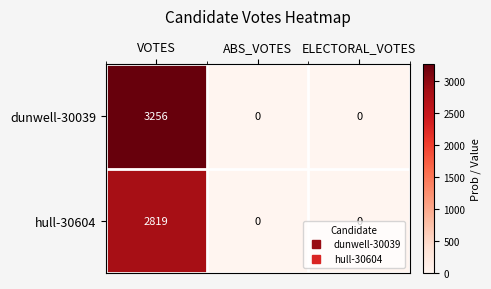

Is it true that hull-30604 equals 4042 at VOTES?

False